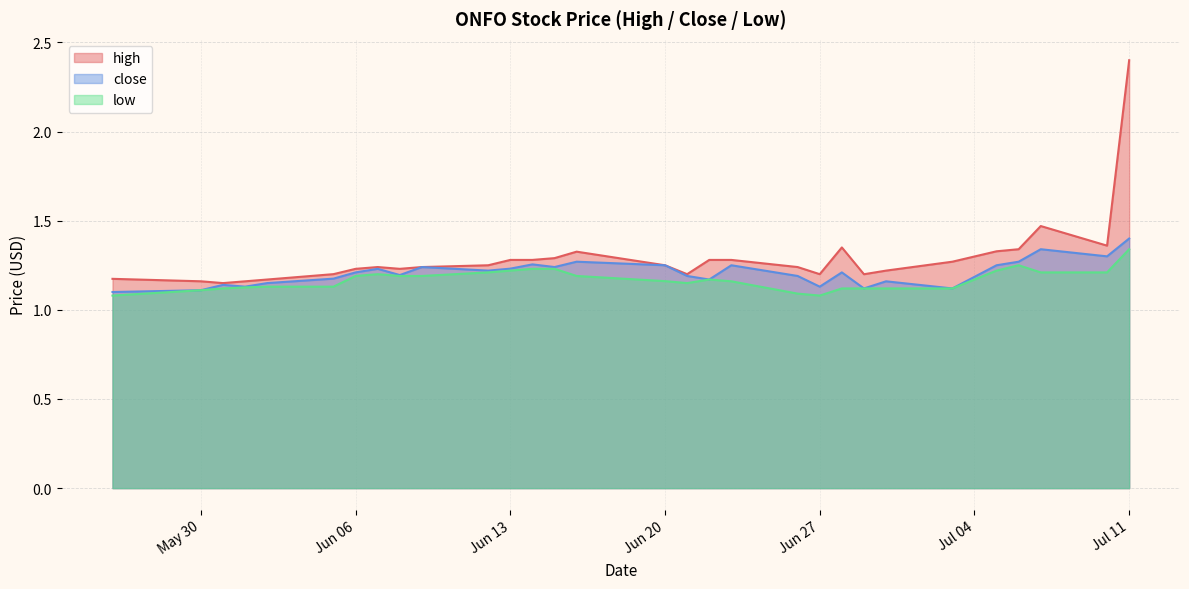

How many lines are shown in the chart?

3